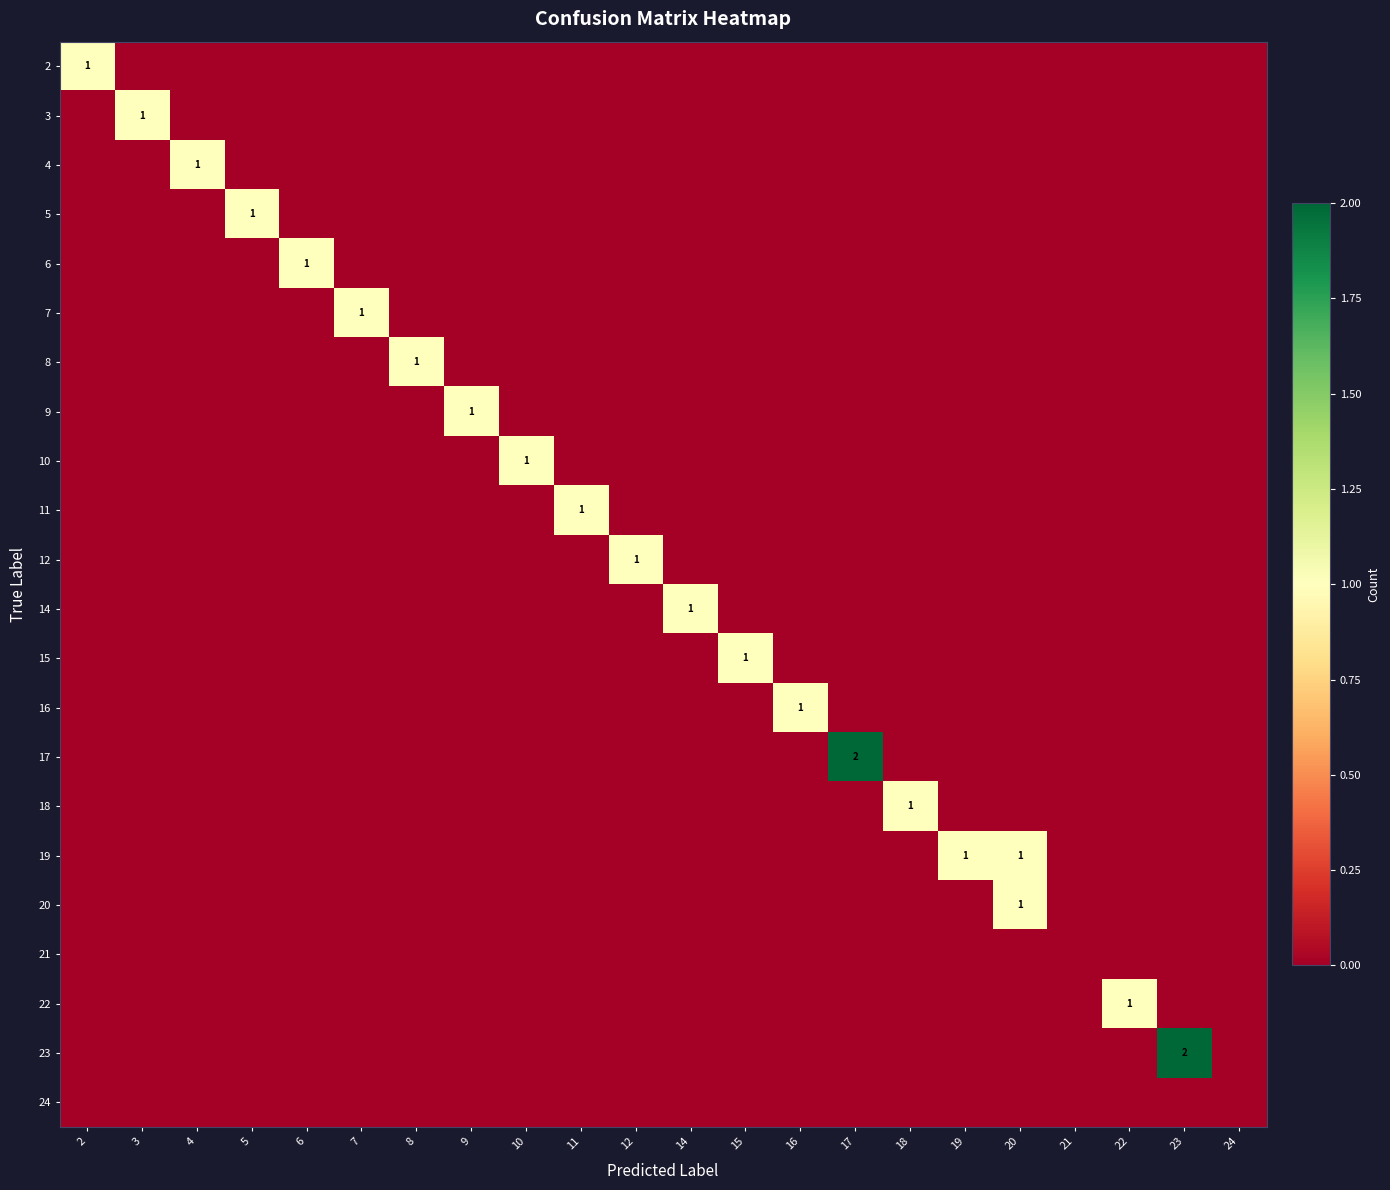

How many data points does each series have?

22